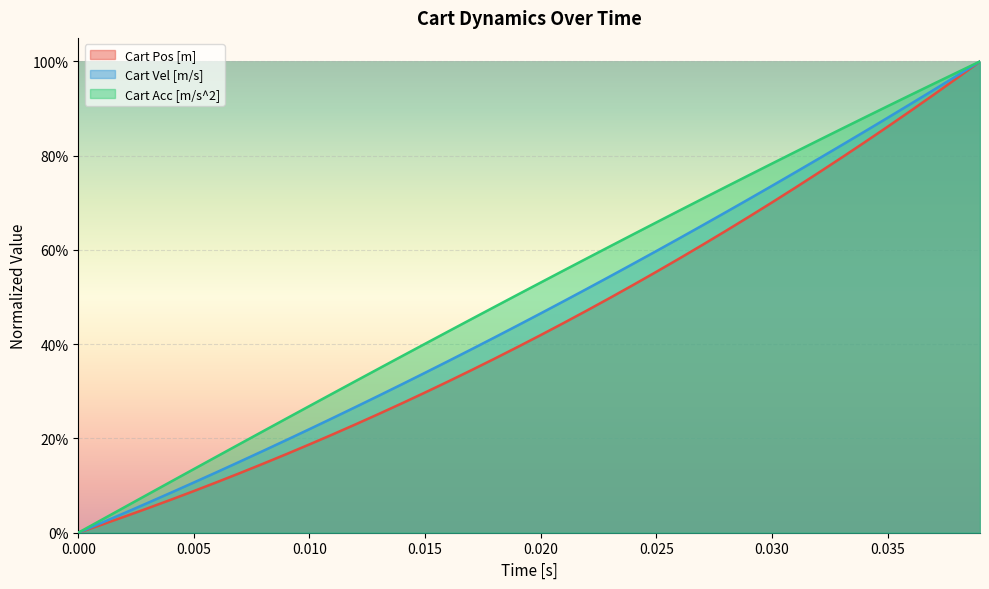

Which series changed the most between 15 and 38?

Cart Pos [m]